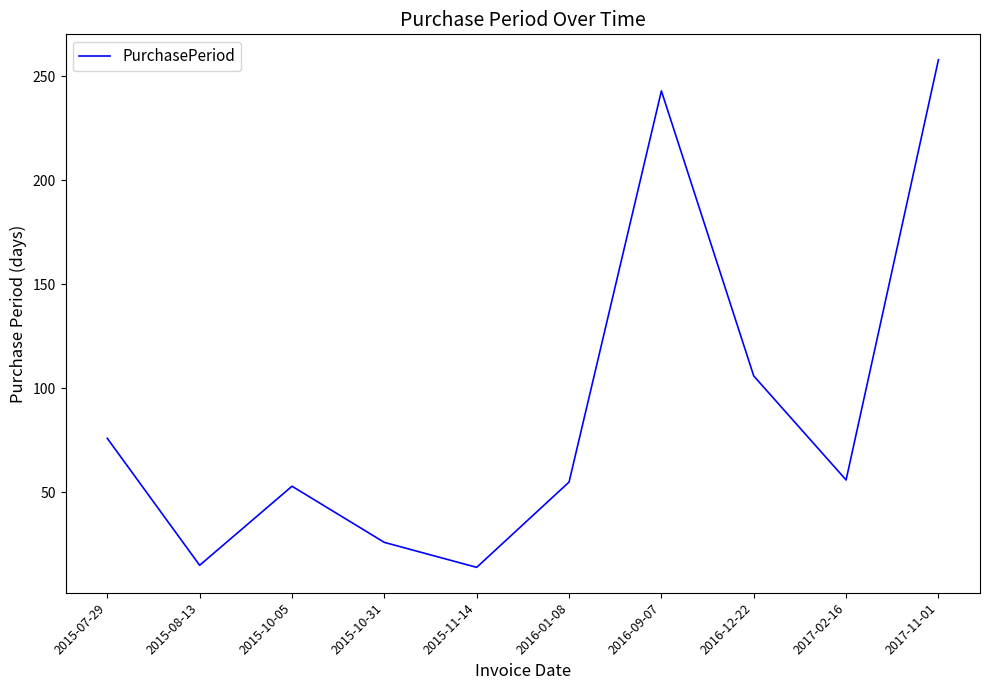

The chart shows a value of 55 at 2016-01-08. True or false?

True